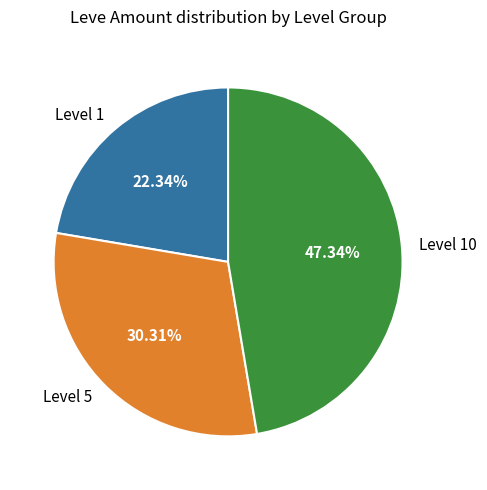

What is the largest slice in the pie chart?

Level 10